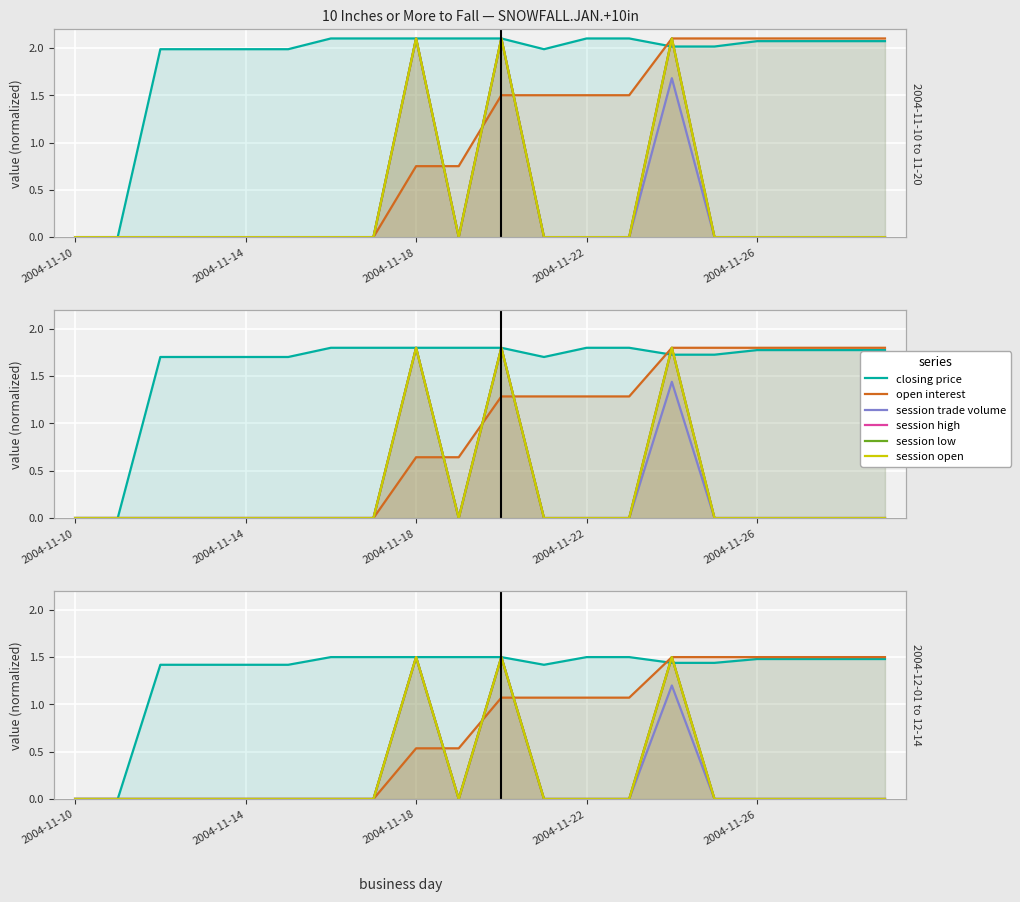

What is the difference between the session open values at 14 and 19?

1.5